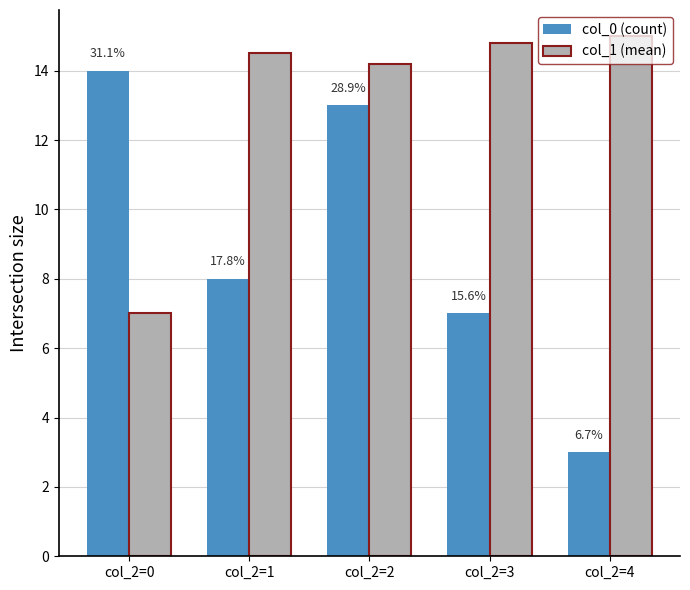

Rank the series by their average value, from lowest to highest.

col_0 (count), col_1 (mean)